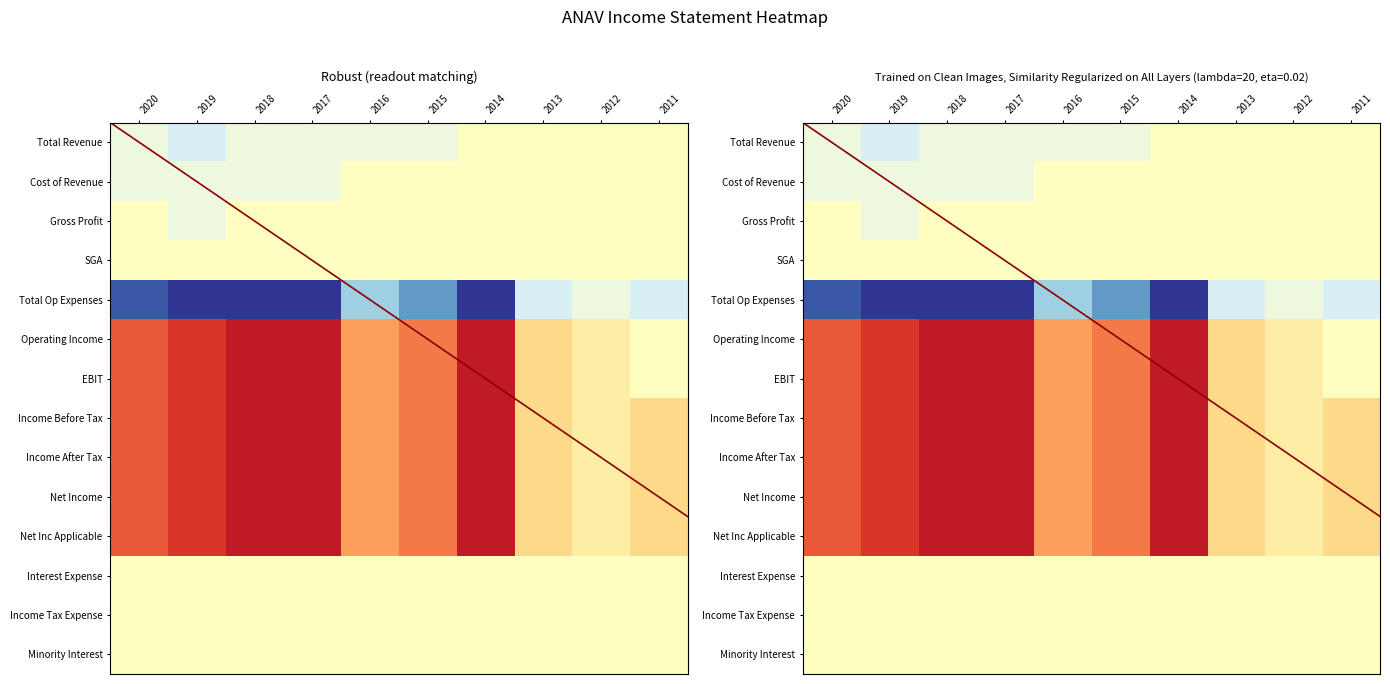

At which label does Cost of Revenue reach its peak?

2020